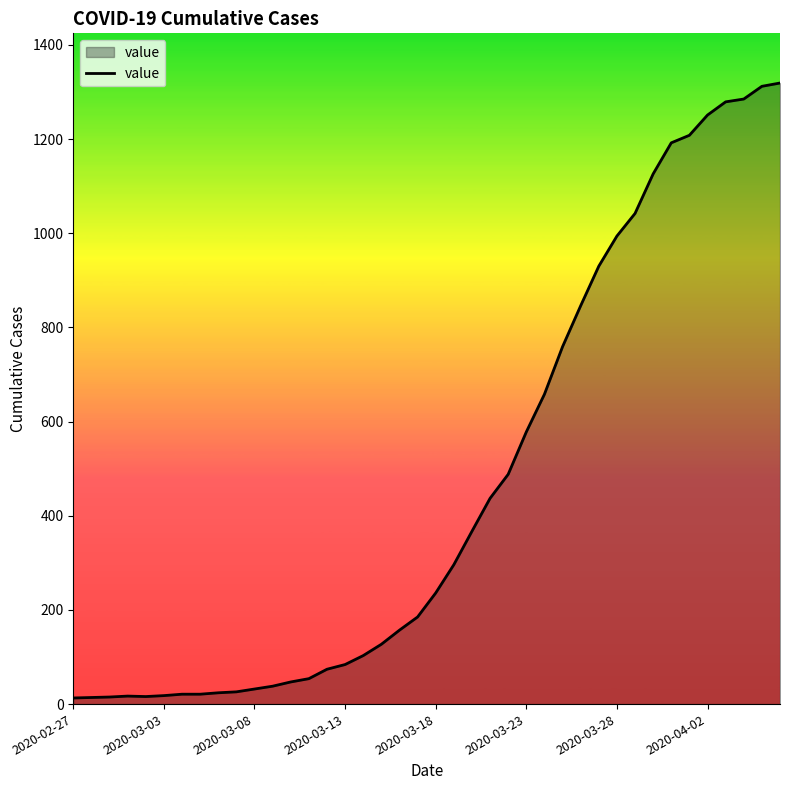

What is the difference between the maximum and minimum values?

1306